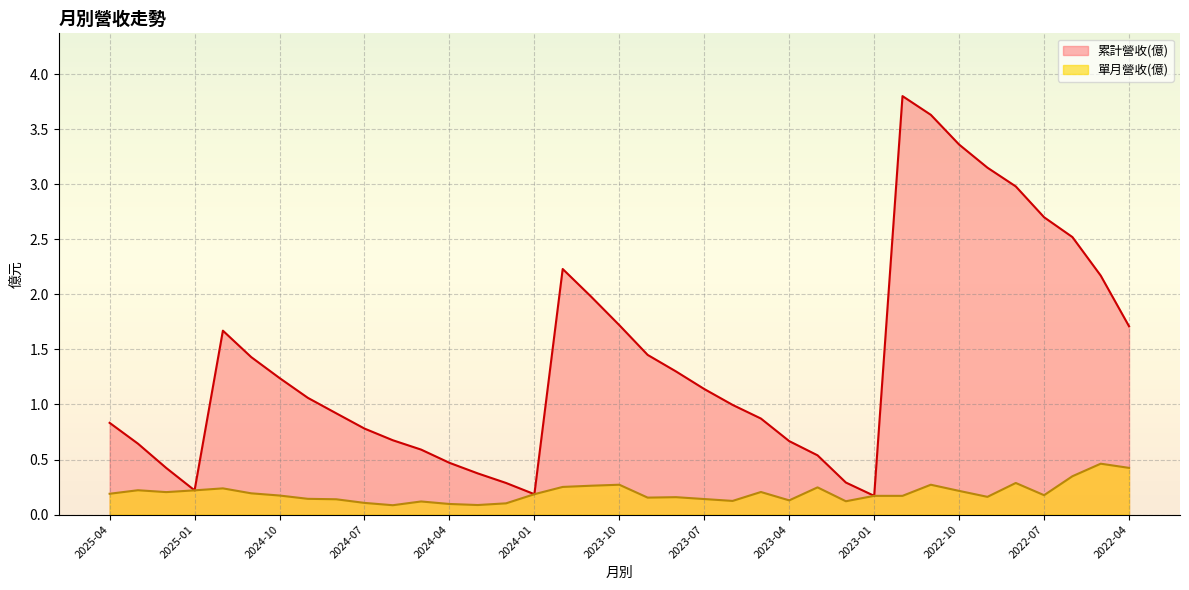

Reading right to left, what are all the values shown in this chart?

累計營收(億): 1.7	2.2	2.5	2.7	3.0	3.1	3.4	3.6	3.8	0.2	0.3	0.5	0.7	0.9	1.0	1.1	1.3	1.4	1.7	2.0	2.2	0.2	0.3	0.4	0.5	0.6	0.7	0.8	0.9	1.1	1.2	1.4	1.7	0.2	0.4	0.6	0.8
單月營收(億): 0.4	0.5	0.3	0.2	0.3	0.2	0.2	0.3	0.2	0.2	0.1	0.2	0.1	0.2	0.1	0.1	0.2	0.2	0.3	0.3	0.3	0.2	0.1	0.1	0.1	0.1	0.1	0.1	0.1	0.1	0.2	0.2	0.2	0.2	0.2	0.2	0.2